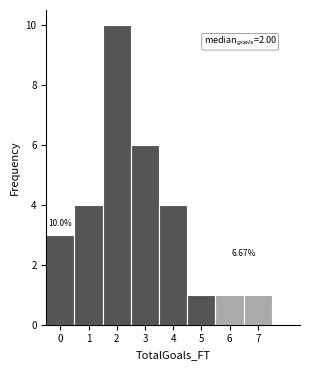

Which range on the x-axis has the tallest bar?

1.5 to 2.5